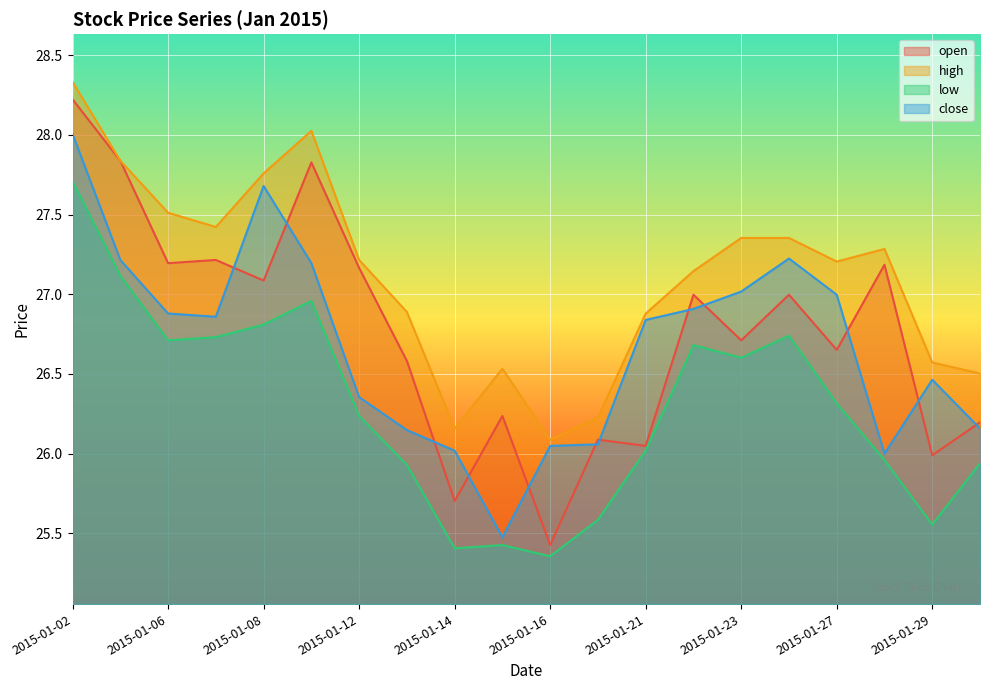

True or false: high and open cross at least once.

False